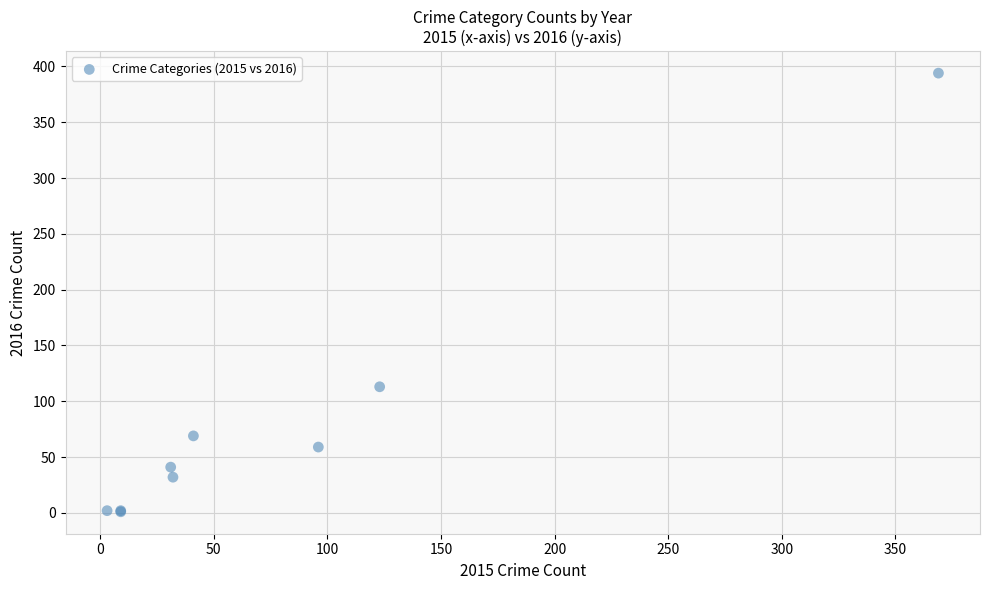

What Y value in the scatter plot is closest to 197?

113